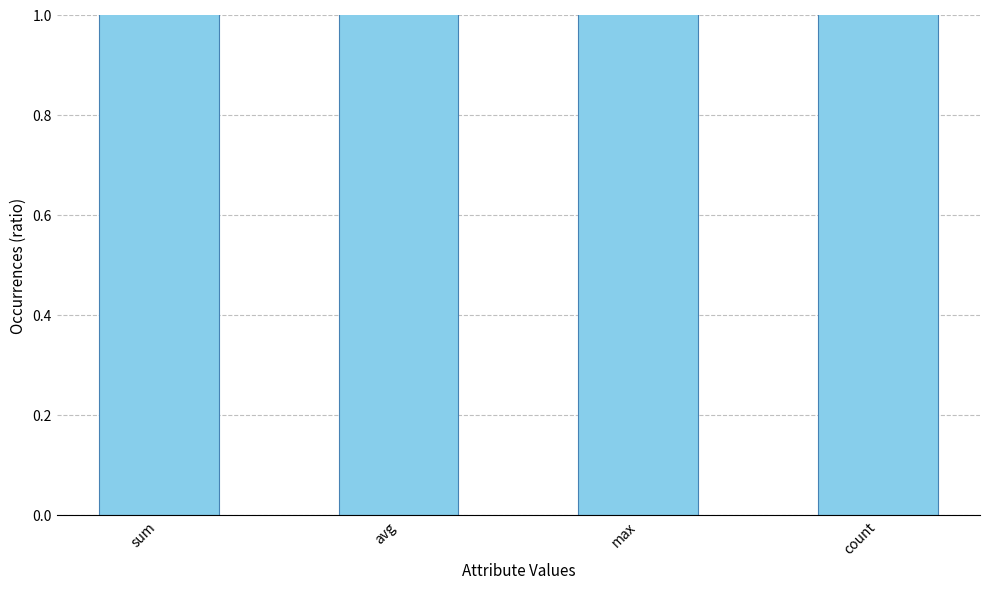

What is the value of the 4th bar from the left?

1.4